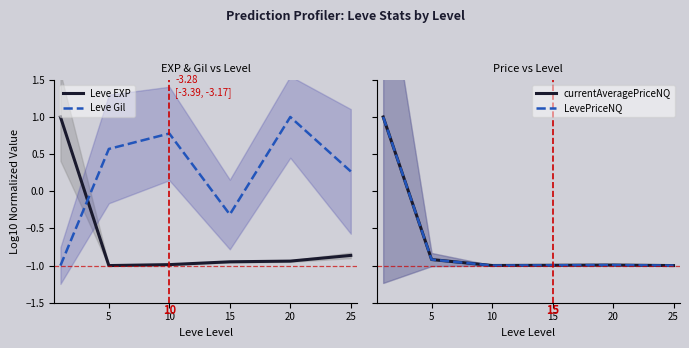

How many values in the LevePriceNQ series are below 0?

5